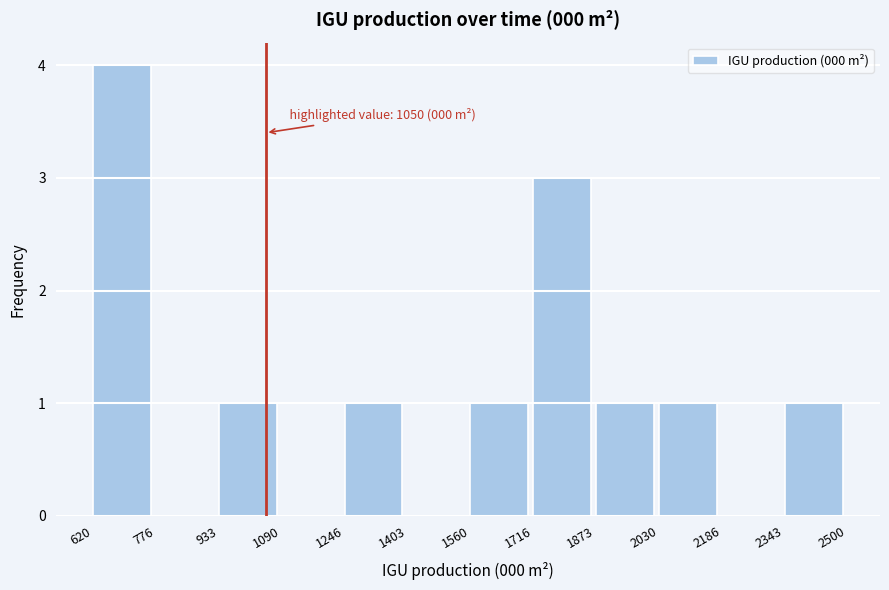

Over which range of the x-axis is the bar tallest?

620 to 776